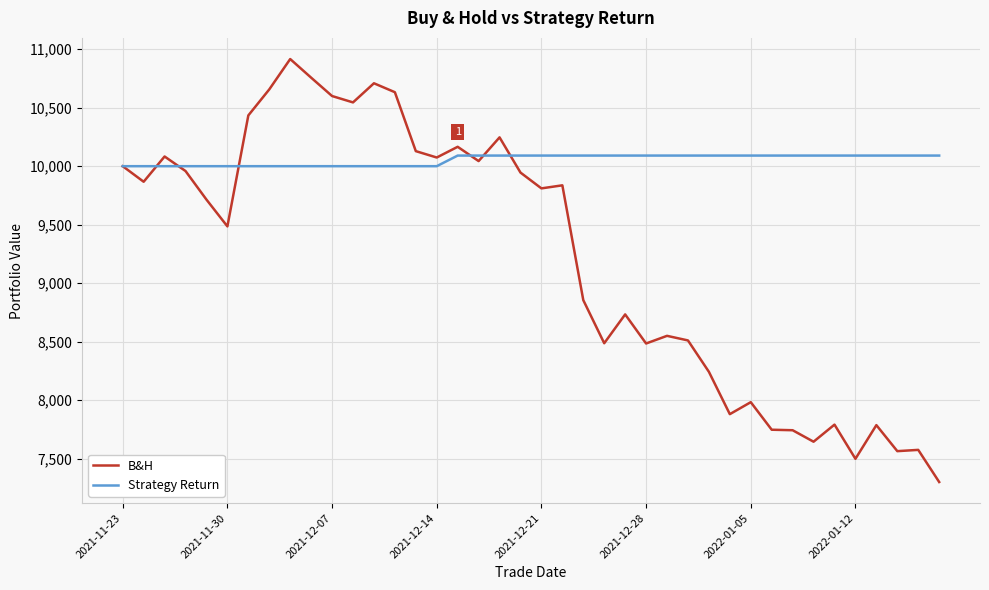

List the series in order of their peak value, lowest first.

Strategy Return, B&H